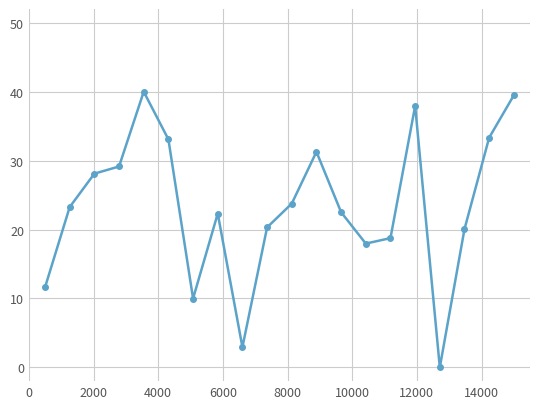

What is the maximum value shown in the chart?

40.0